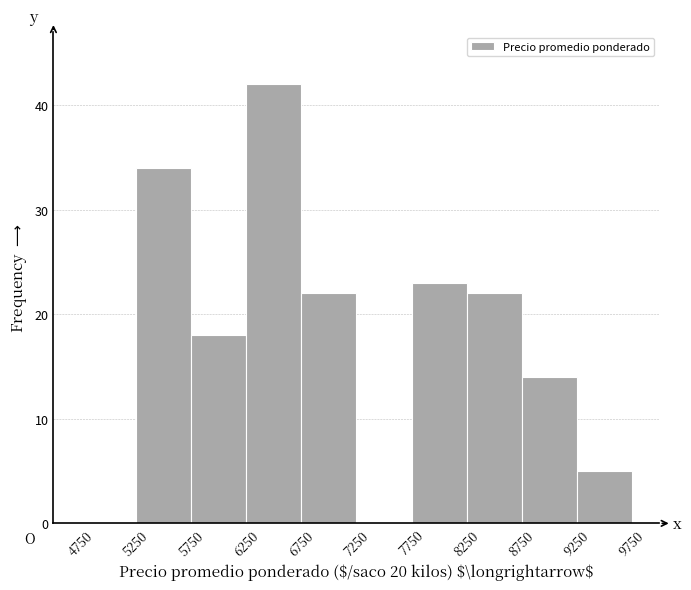

What is the height of the bar covering 8250 to 8750 on the x-axis? The values are not printed on the chart, so give them approximately, as read against the axis.

22